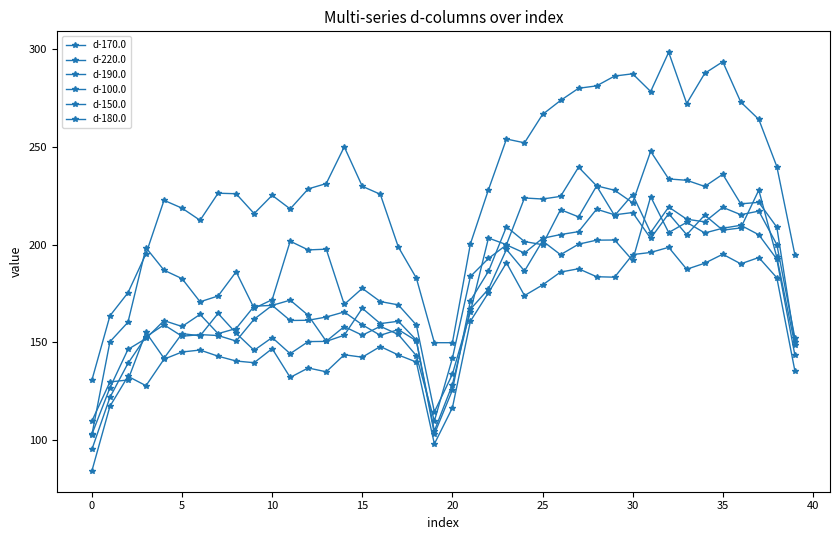

How many lines are shown in the chart?

6